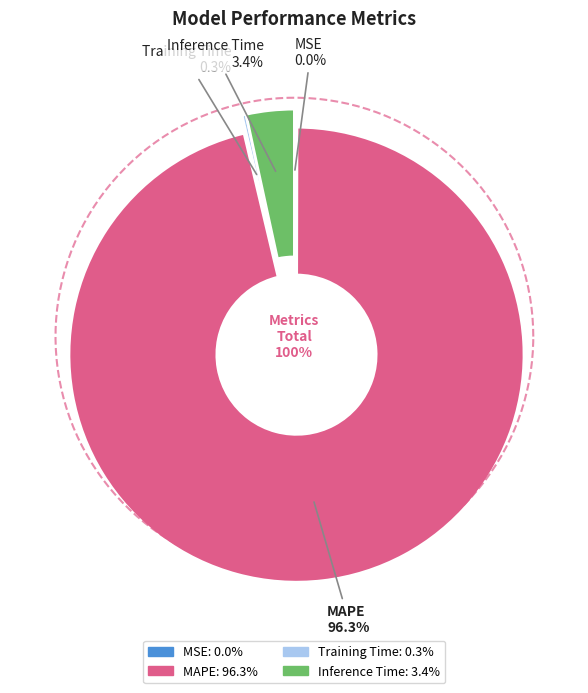

Which slice is the smallest?

MSE